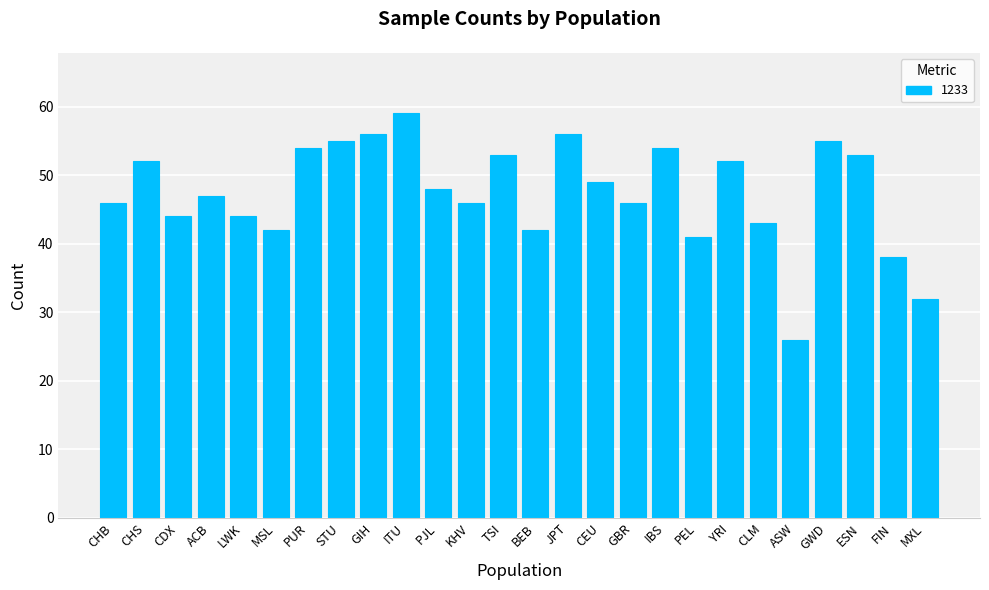

Reading right to left, list all the values displayed in this chart.

32	38	53	55	26	43	52	41	54	46	49	56	42	53	46	48	59	56	55	54	42	44	47	44	52	46